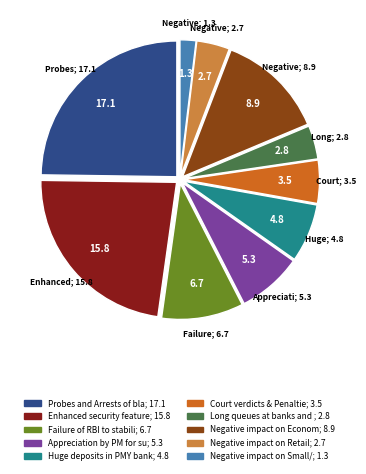

How many segments does this pie chart have?

10